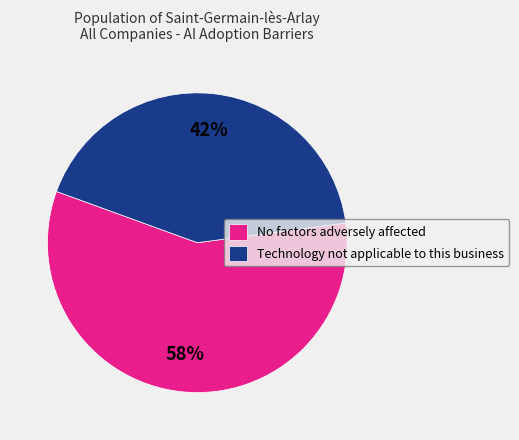

Is No factors adversely affected the majority of the pie?

Yes